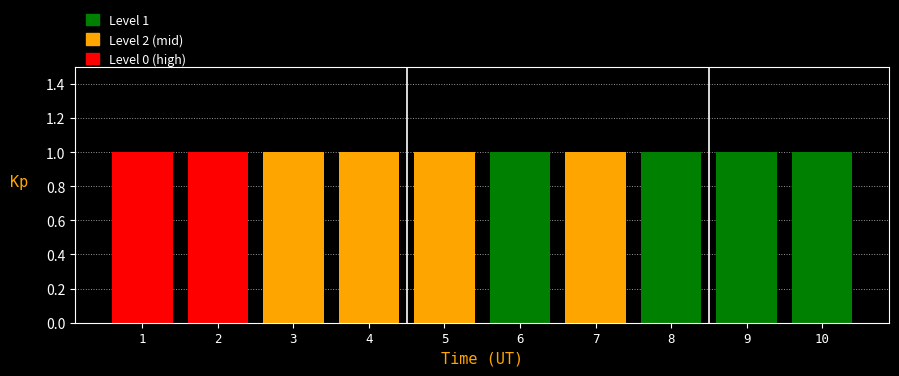

What is the value of the Level 2 bar at the 8th from the left?

1